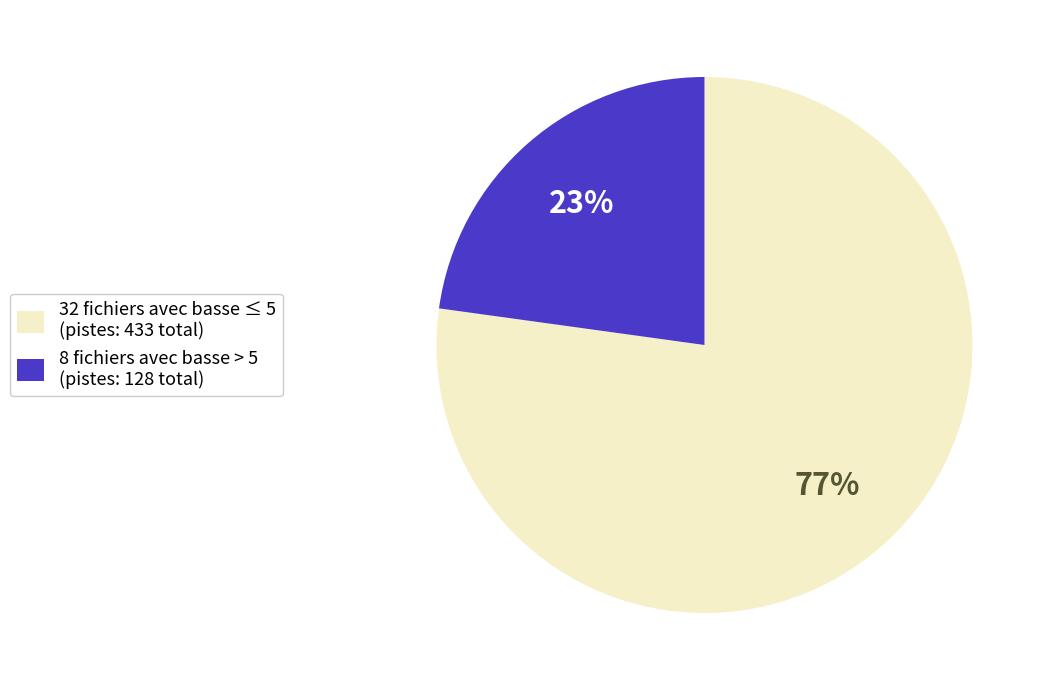

To the nearest percent, what is the average slice percentage?

50%